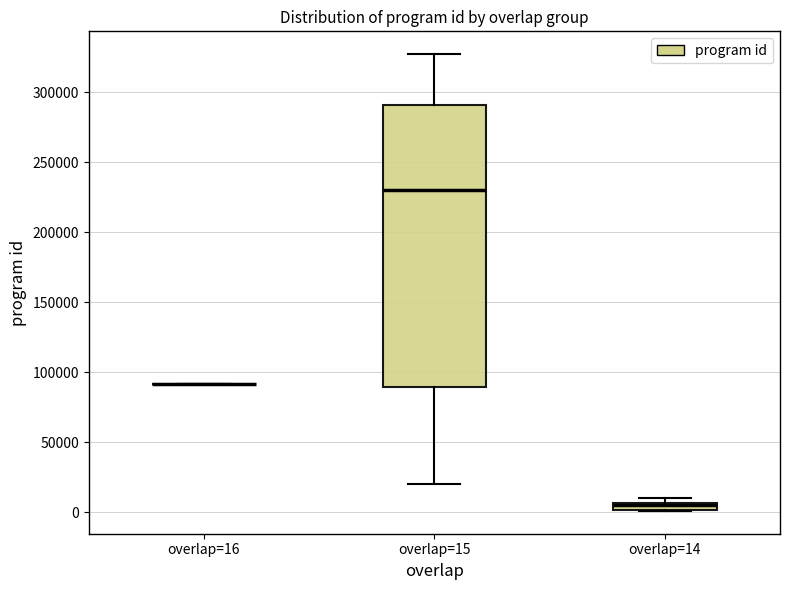

Where is the upper edge of the box for overlap=14 on the y-axis? The values are not printed on the chart, so give them approximately, as read against the axis.

5000